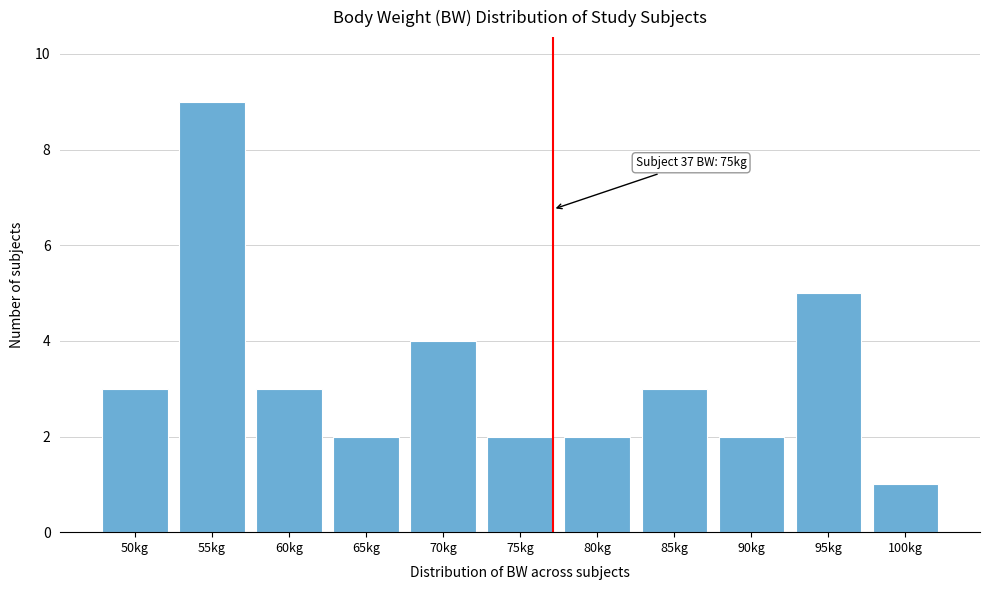

Reading right to left, what are all the values shown in this chart?

1	5	2	3	2	2	4	2	3	9	3